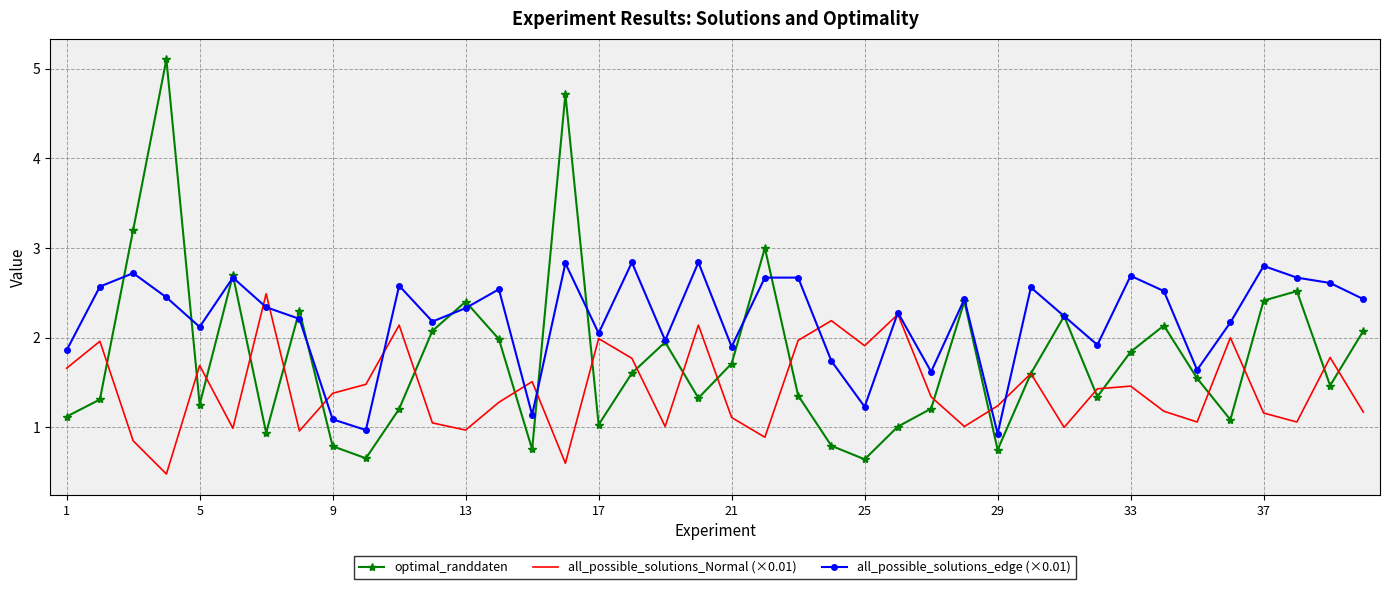

What is the minimum value shown in the chart?

0.5